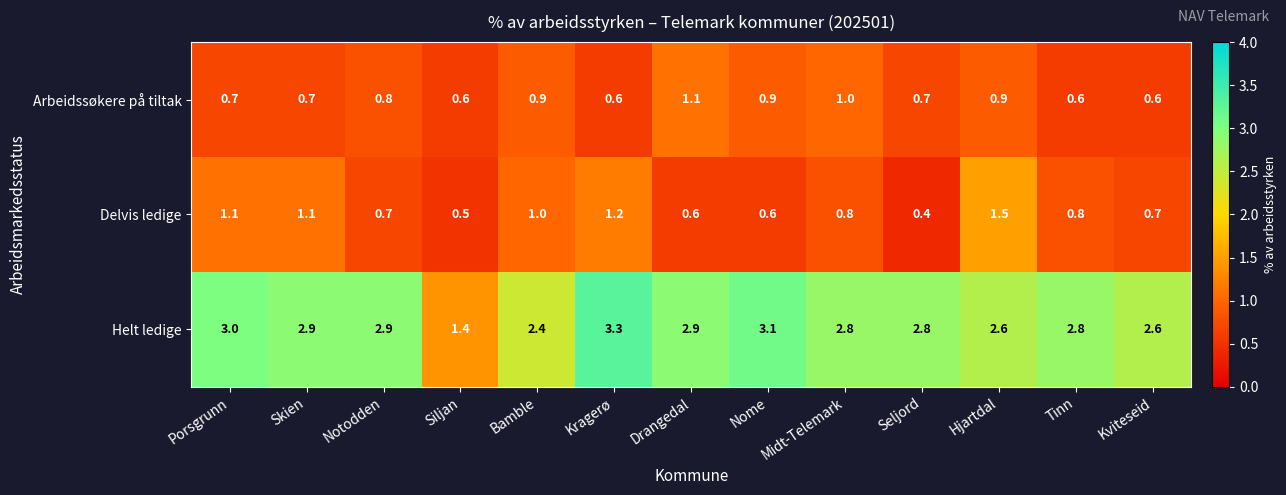

Is it true that Arbeidssøkere på tiltak equals 0.7 at Porsgrunn?

True